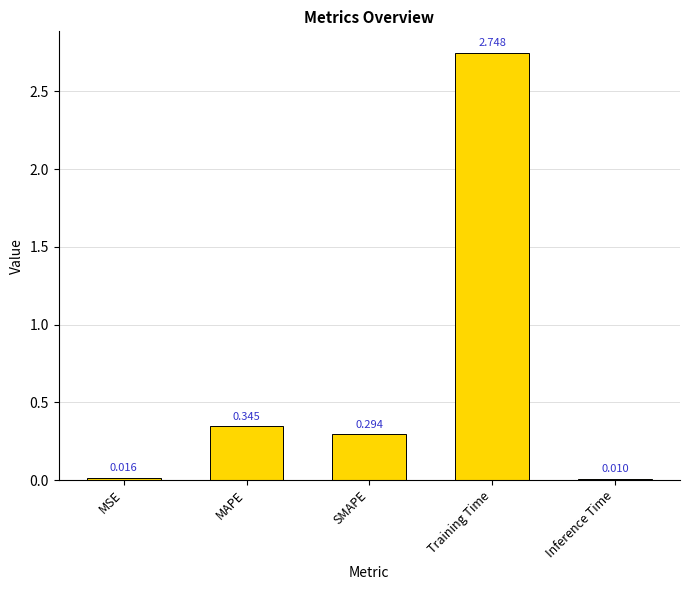

Rank the categories by value from lowest to highest.

Inference Time, MSE, SMAPE, MAPE, Training Time